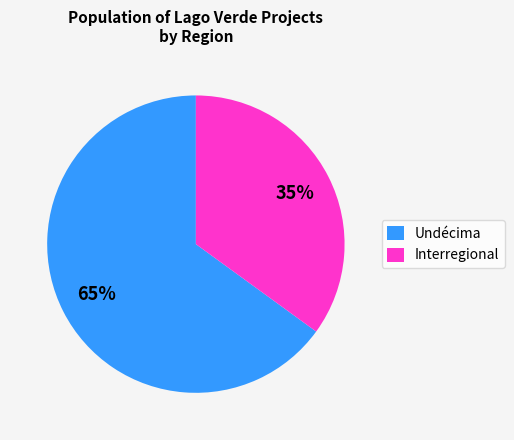

To the nearest percent, what portion does Interregional represent?

35%